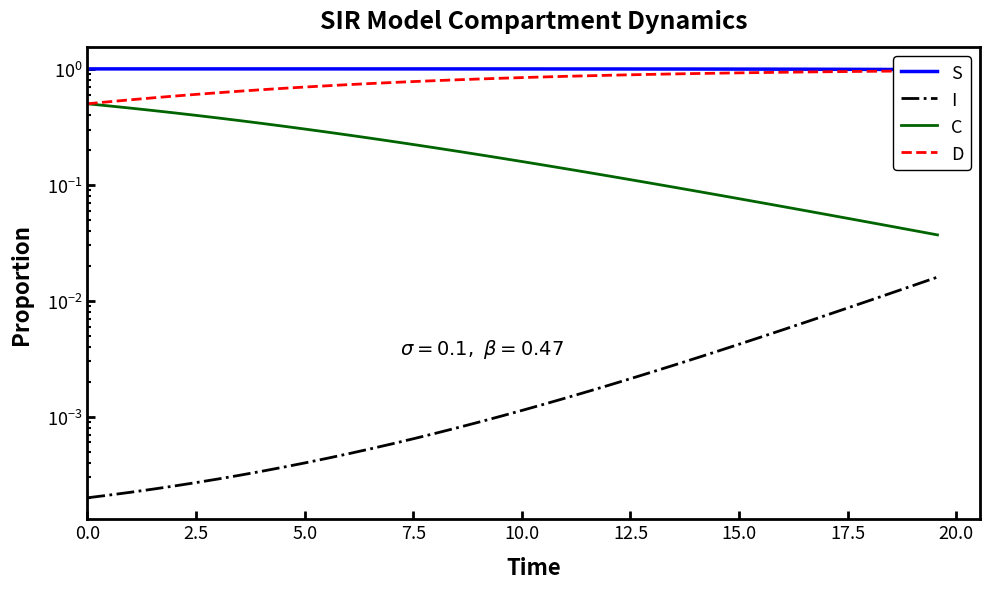

What is the label of the 38th point from the right?

5.0